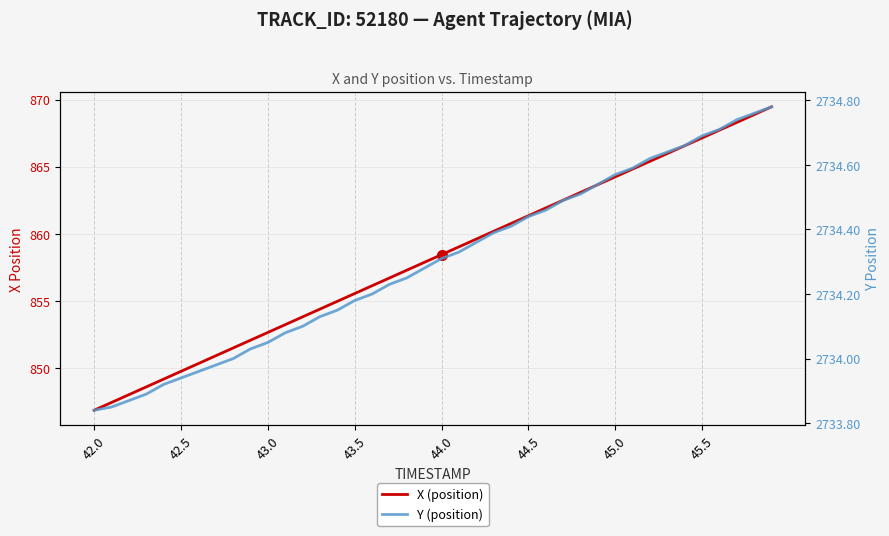

True or false: X (position) has more than 1 interior local peaks.

False